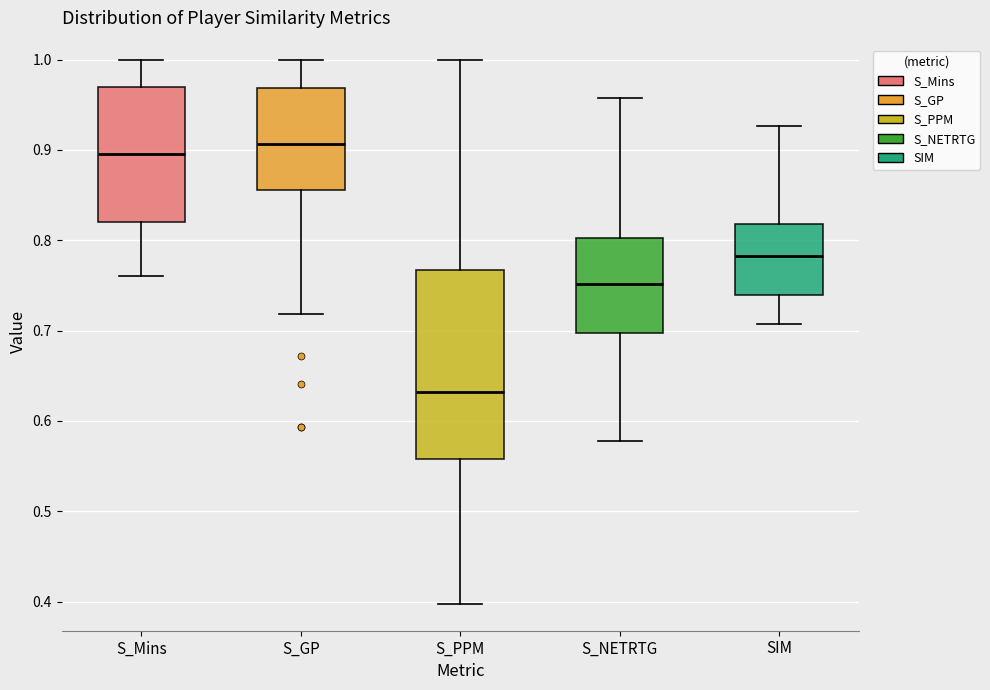

Comparing the boxes themselves (not the whiskers), which one is the tallest?

S_PPM